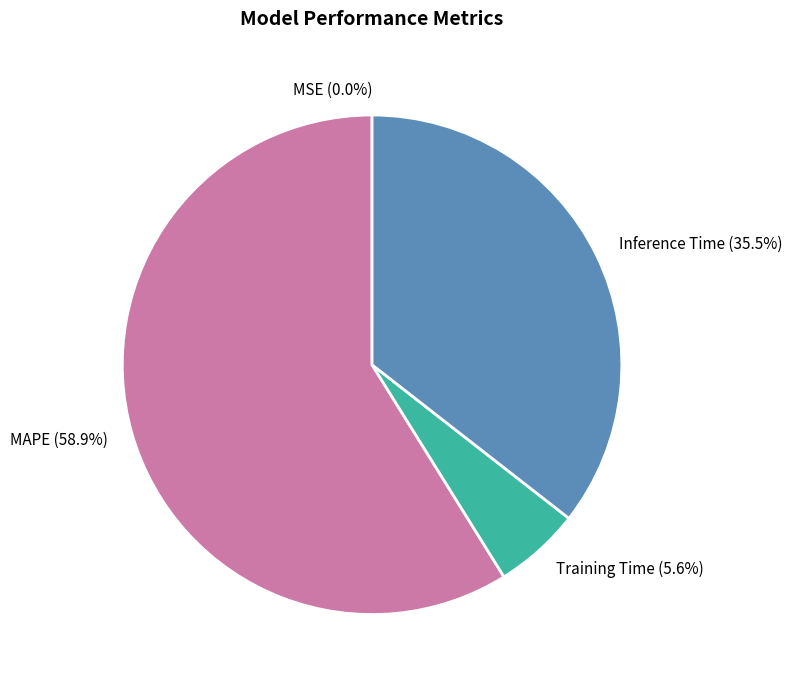

To the nearest percent, what is the average slice percentage?

25%